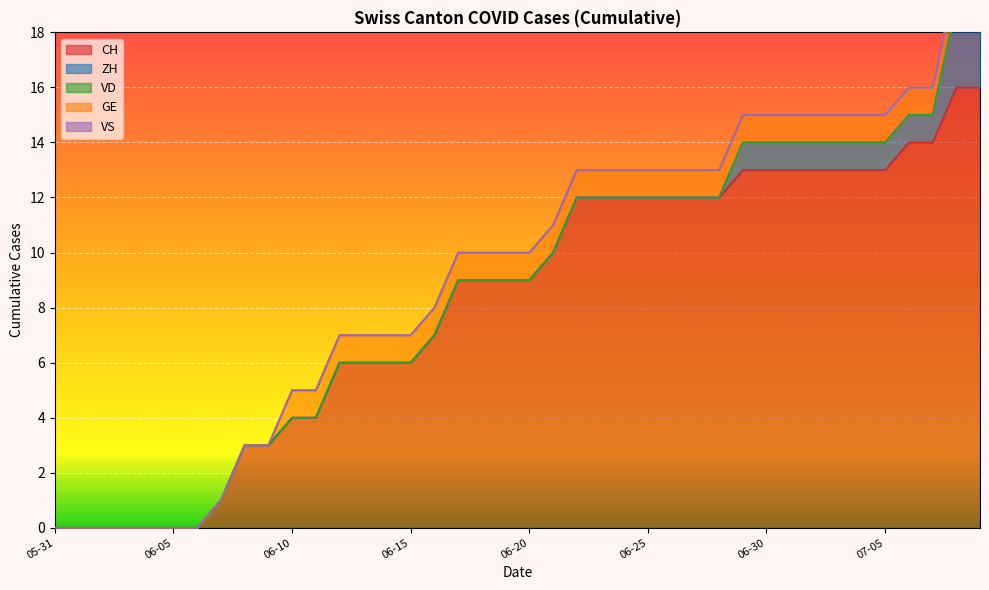

At how many categories does at least one series exceed 1?

32